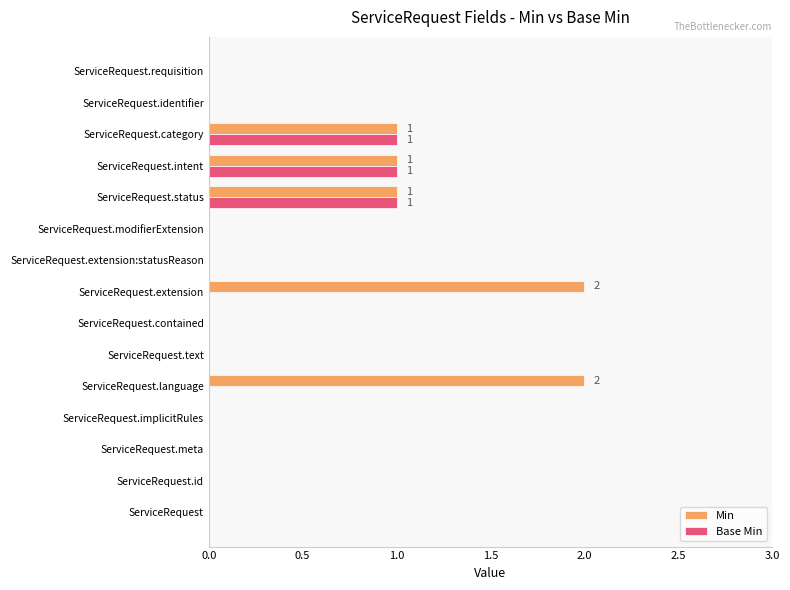

Is the value of Min at ServiceRequest.extension:statusReason greater than the value of Base Min at ServiceRequest.intent?

No